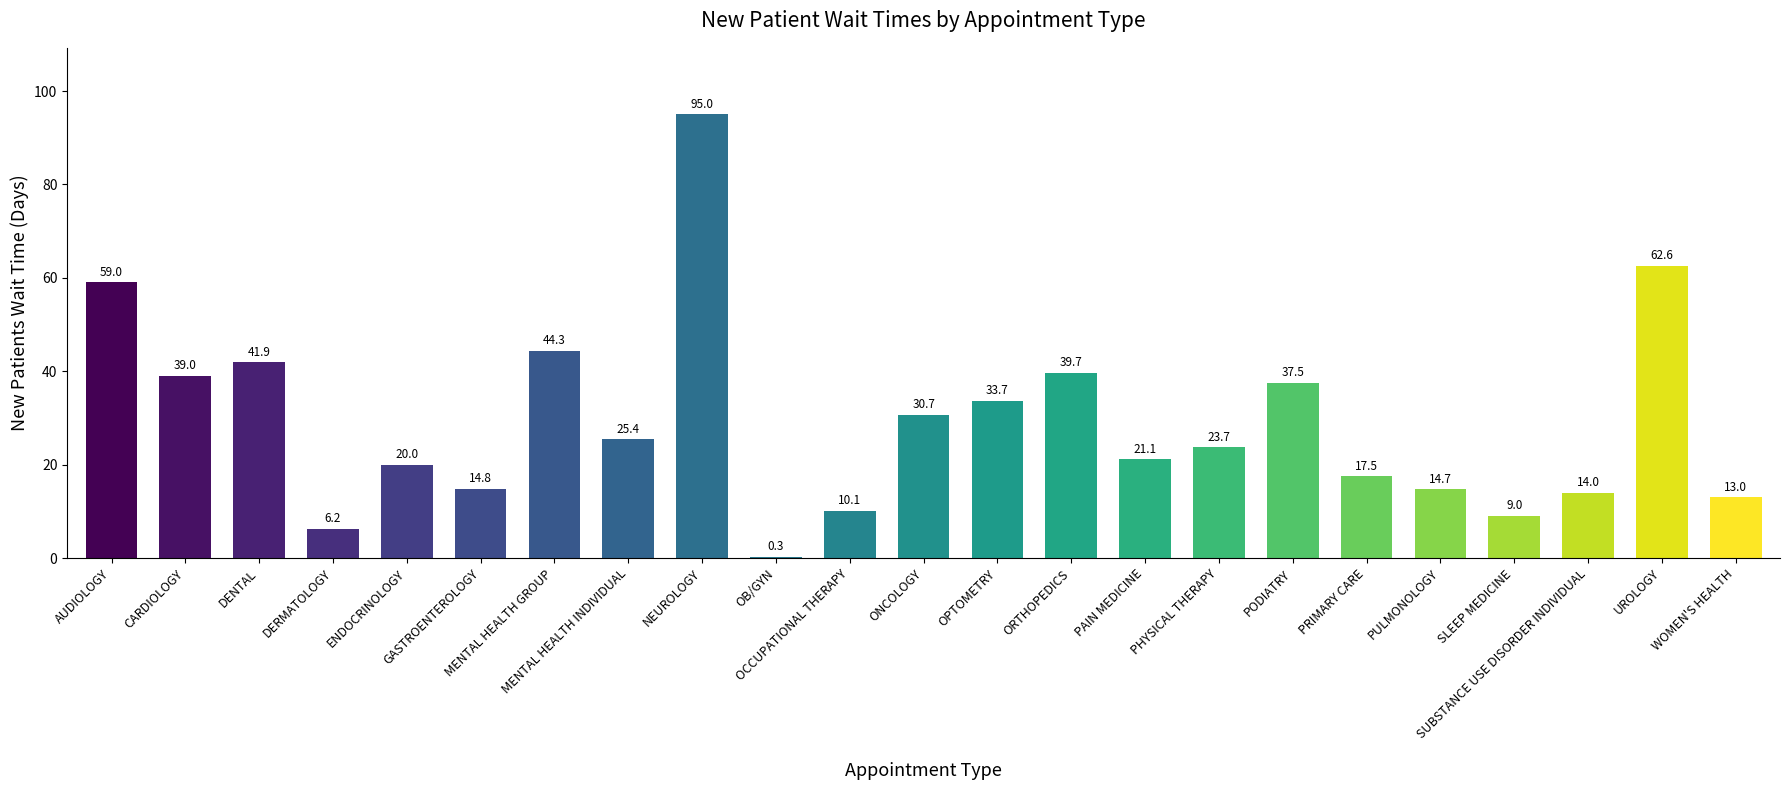

What is the maximum value shown in the chart?

95.0